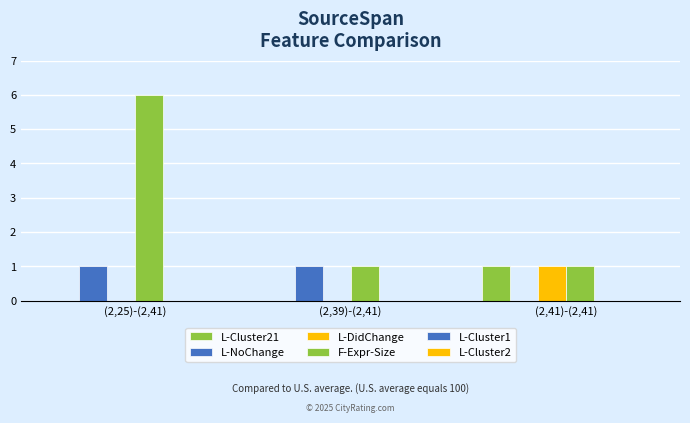

Are the bars horizontal?

No